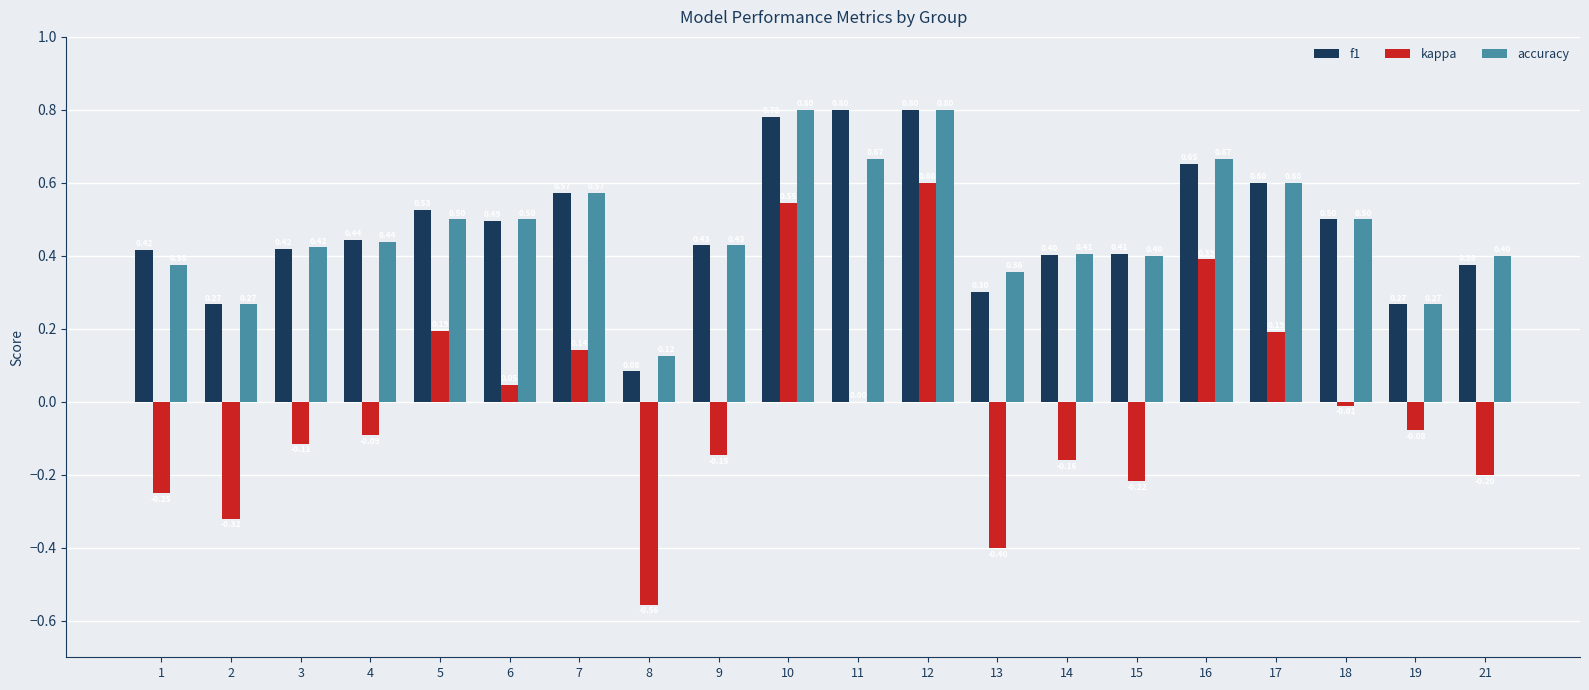

How many data points does each series have?

20